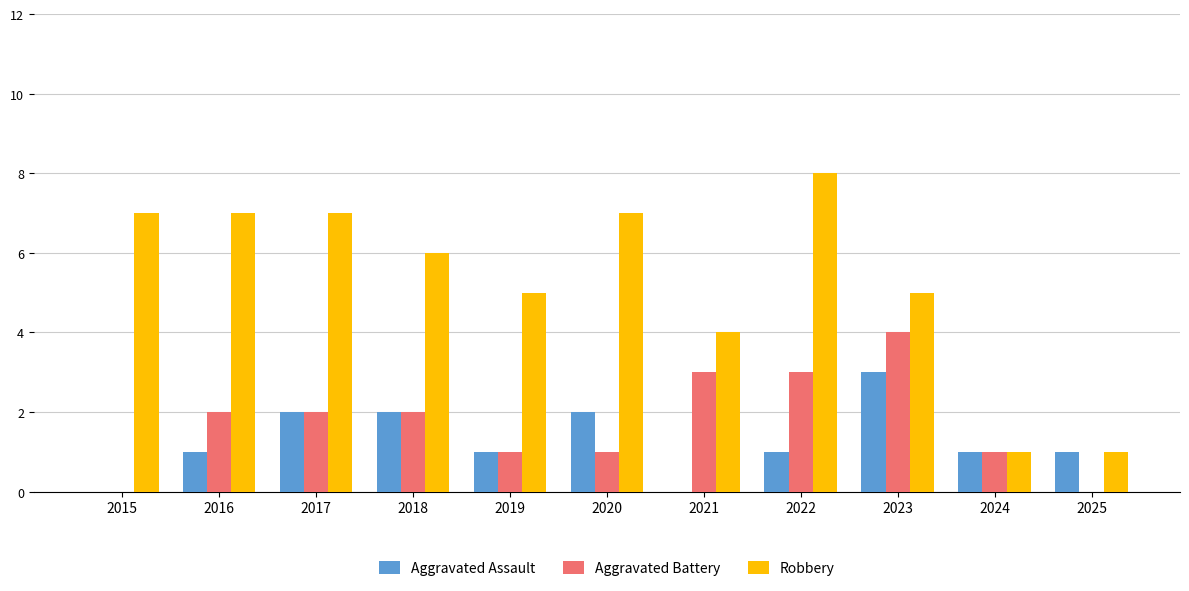

The Aggravated Battery series shows 1 at 2021. True or false?

False